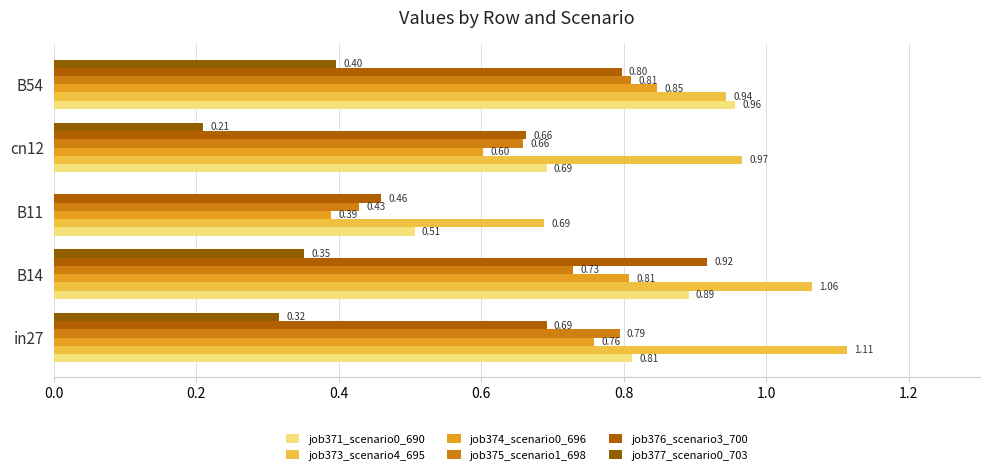

Count the number of data series in this chart.

6